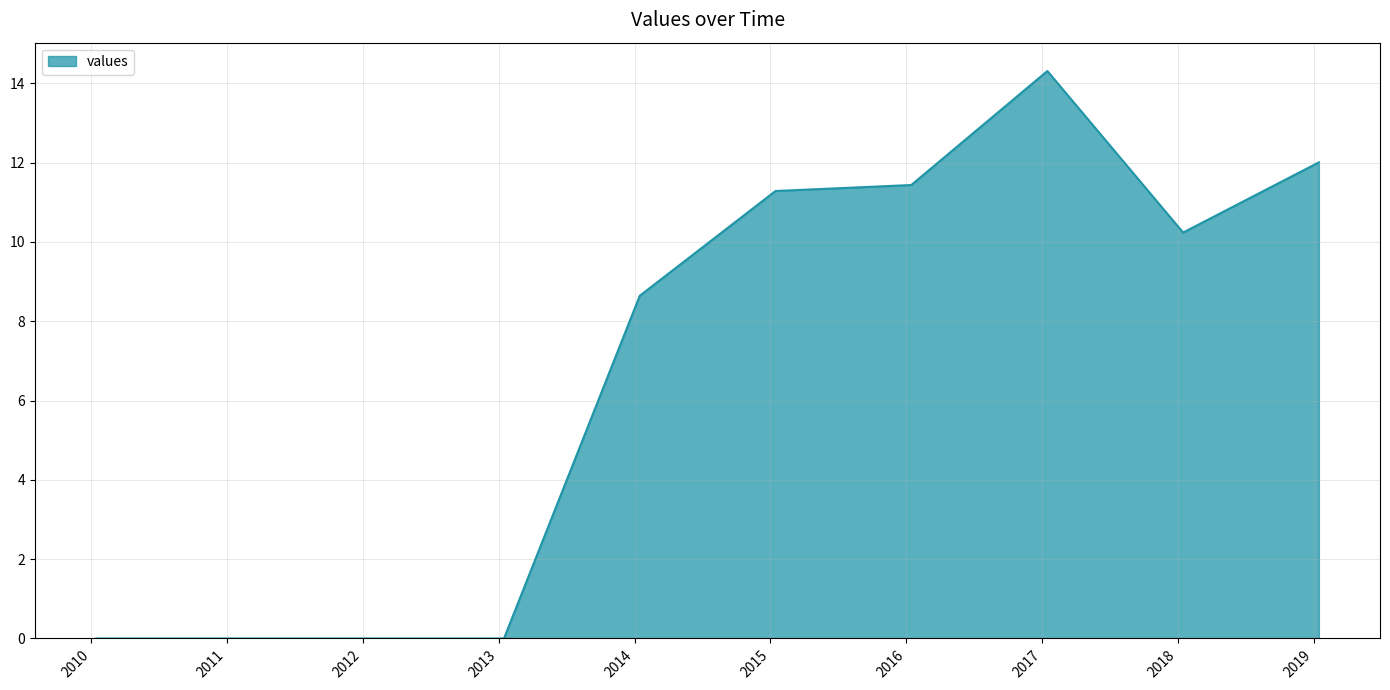

Does the chart display data point markers on the line(s)?

No